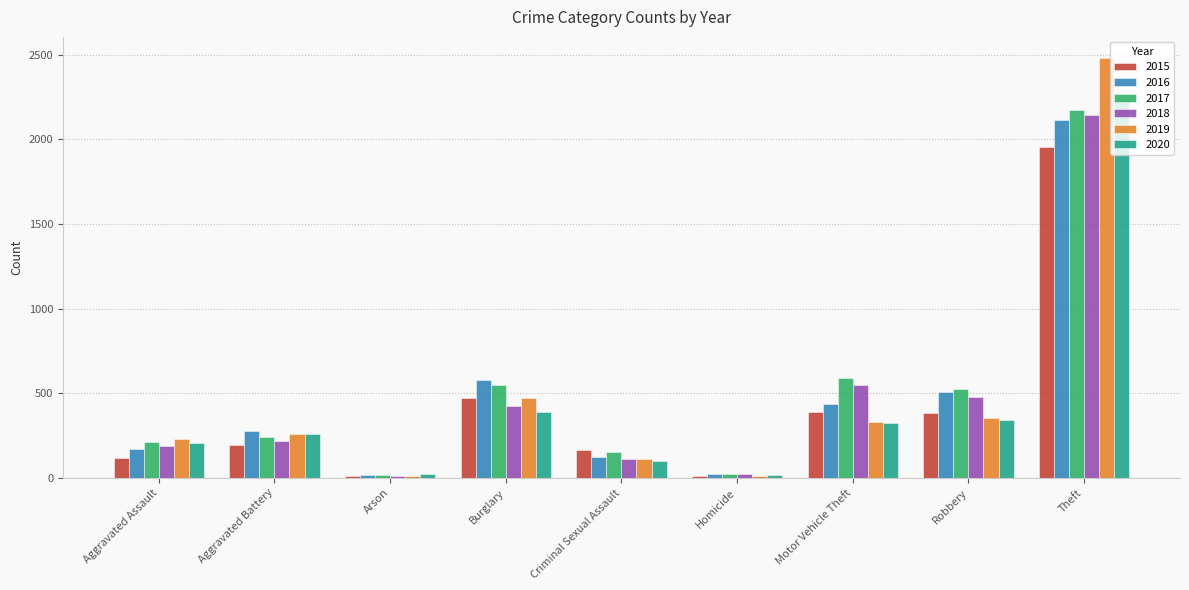

How many data points in 2015 are less than 191?

4